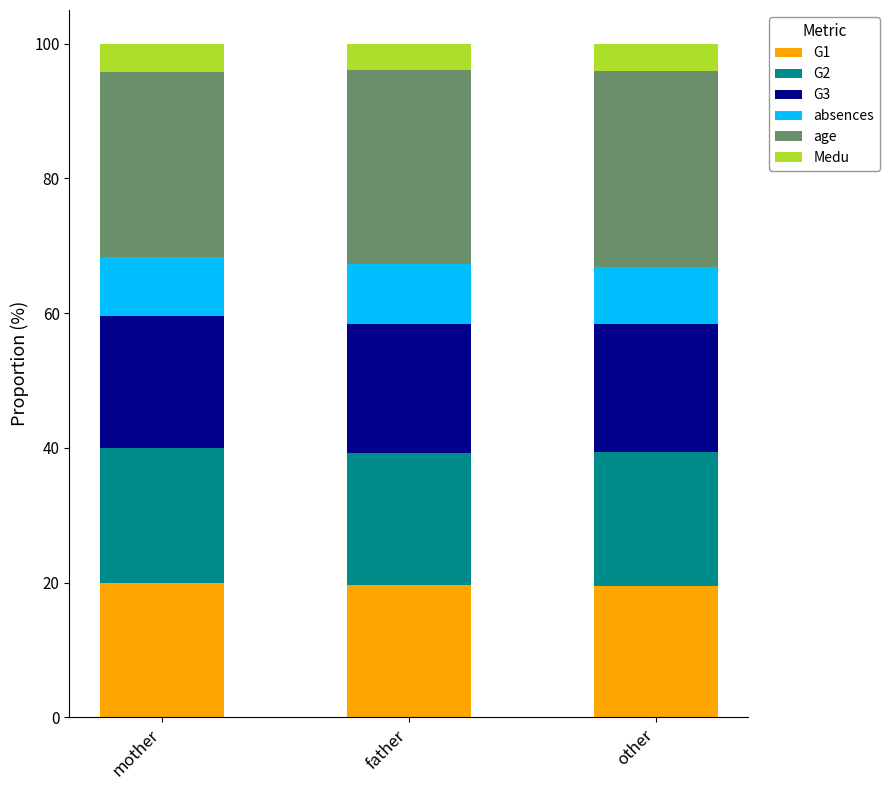

What is the highest value of the G1 series?

19.9